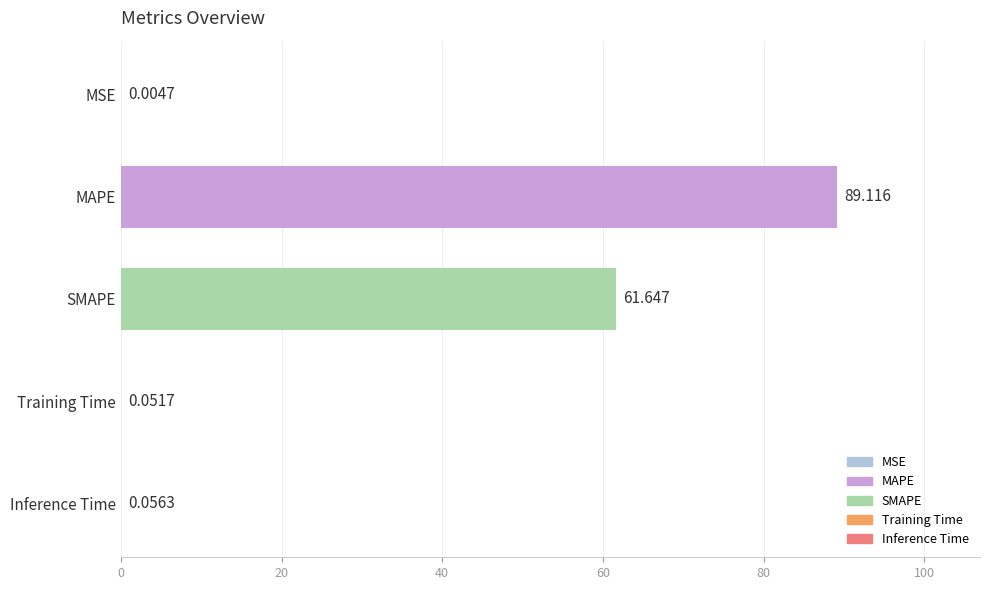

At which category does the chart reach its peak across all series?

MAPE